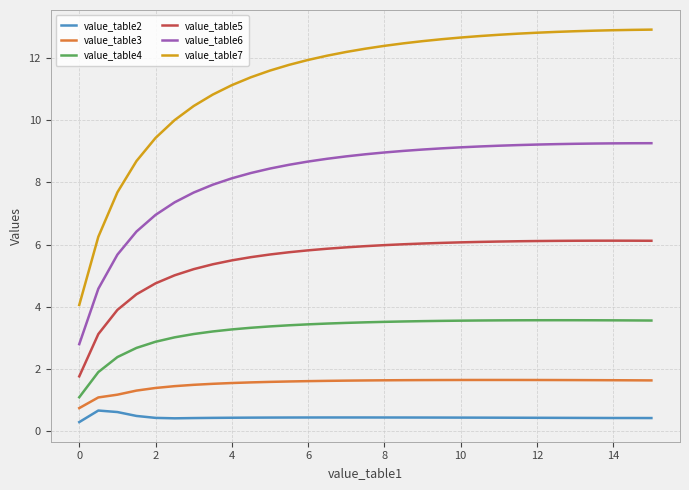

List the series in order of their peak value, highest first.

value_table7, value_table6, value_table5, value_table4, value_table3, value_table2